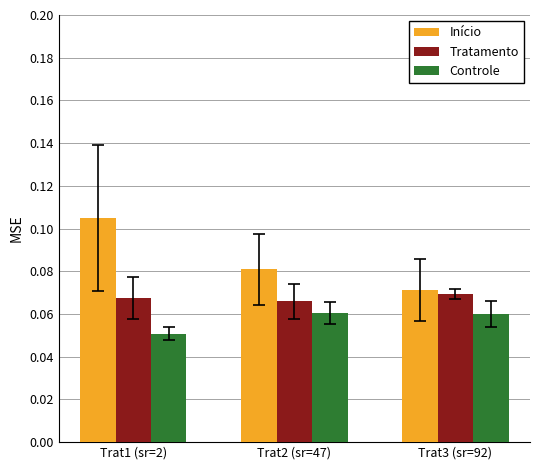

Which category has the lowest value across all series?

Trat1 (sr=2)